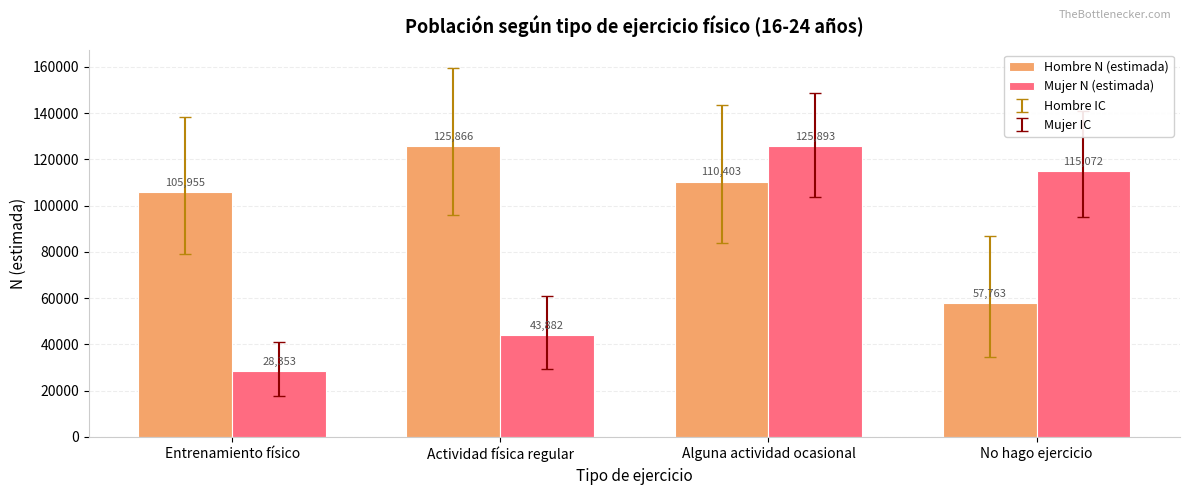

Is it true that Mujer N (estimada) equals 125893 at Alguna actividad ocasional?

True